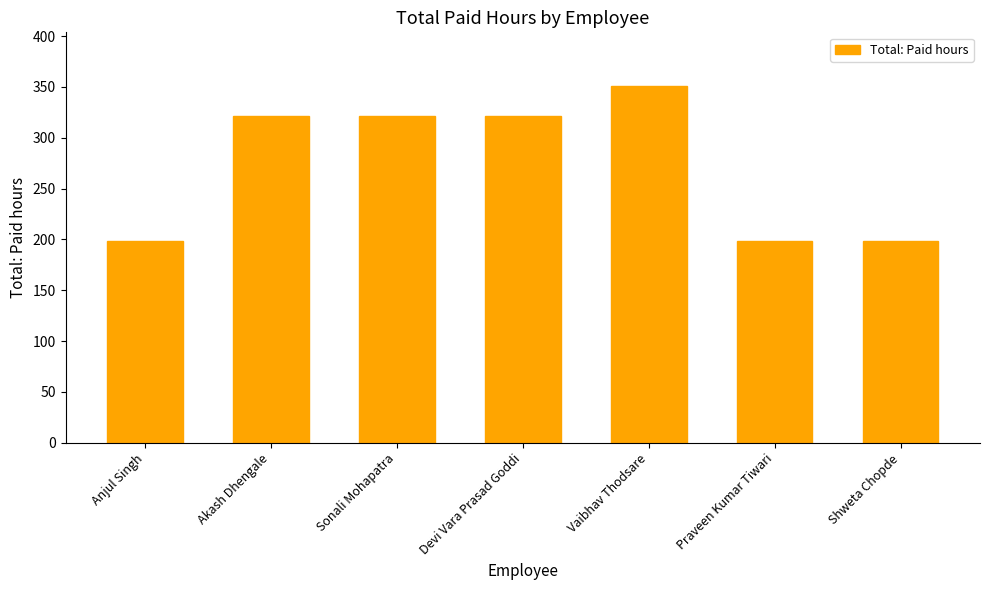

What is the approximate value at Devi Vara Prasad Goddi?

321